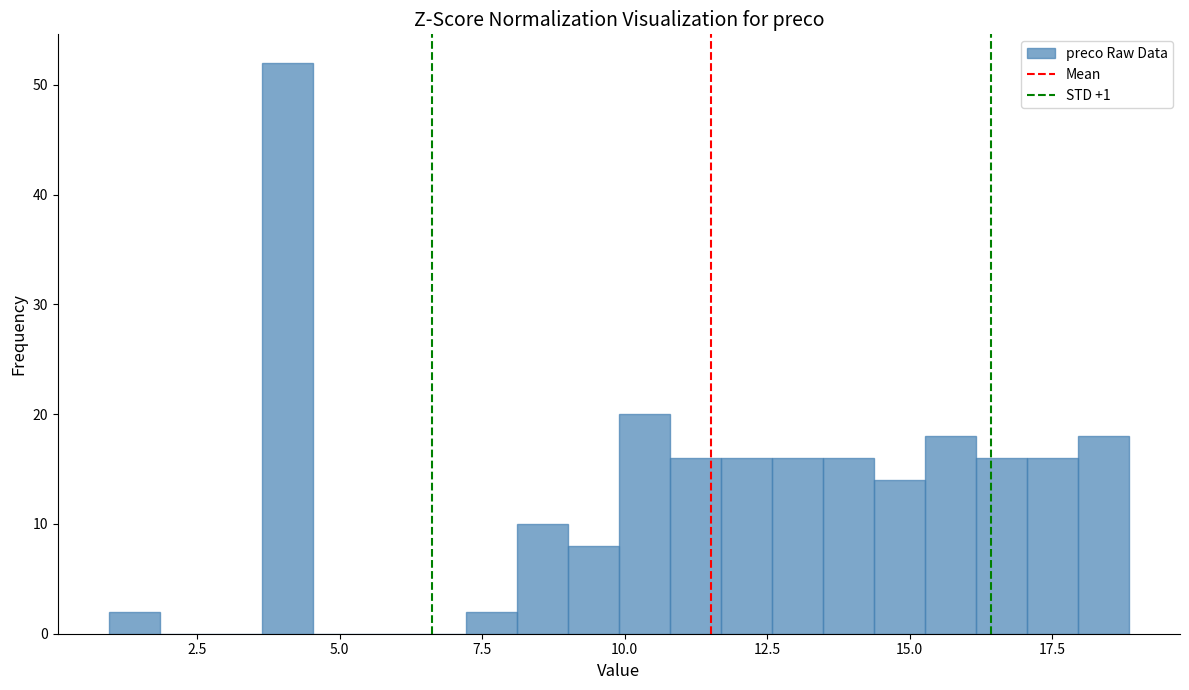

Around what value on the x-axis is the tallest bar? Give the approximate position of its centre, as read against the axis.

4.0